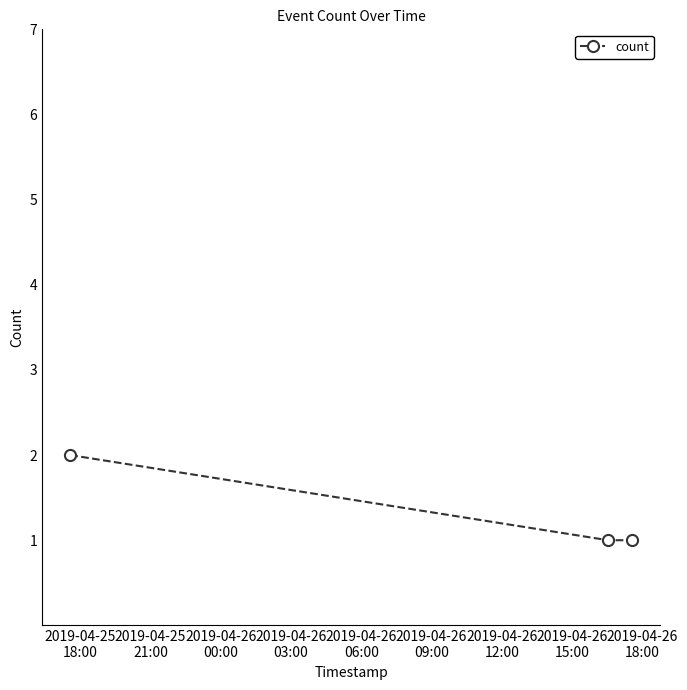

What is the sum of all values?

4